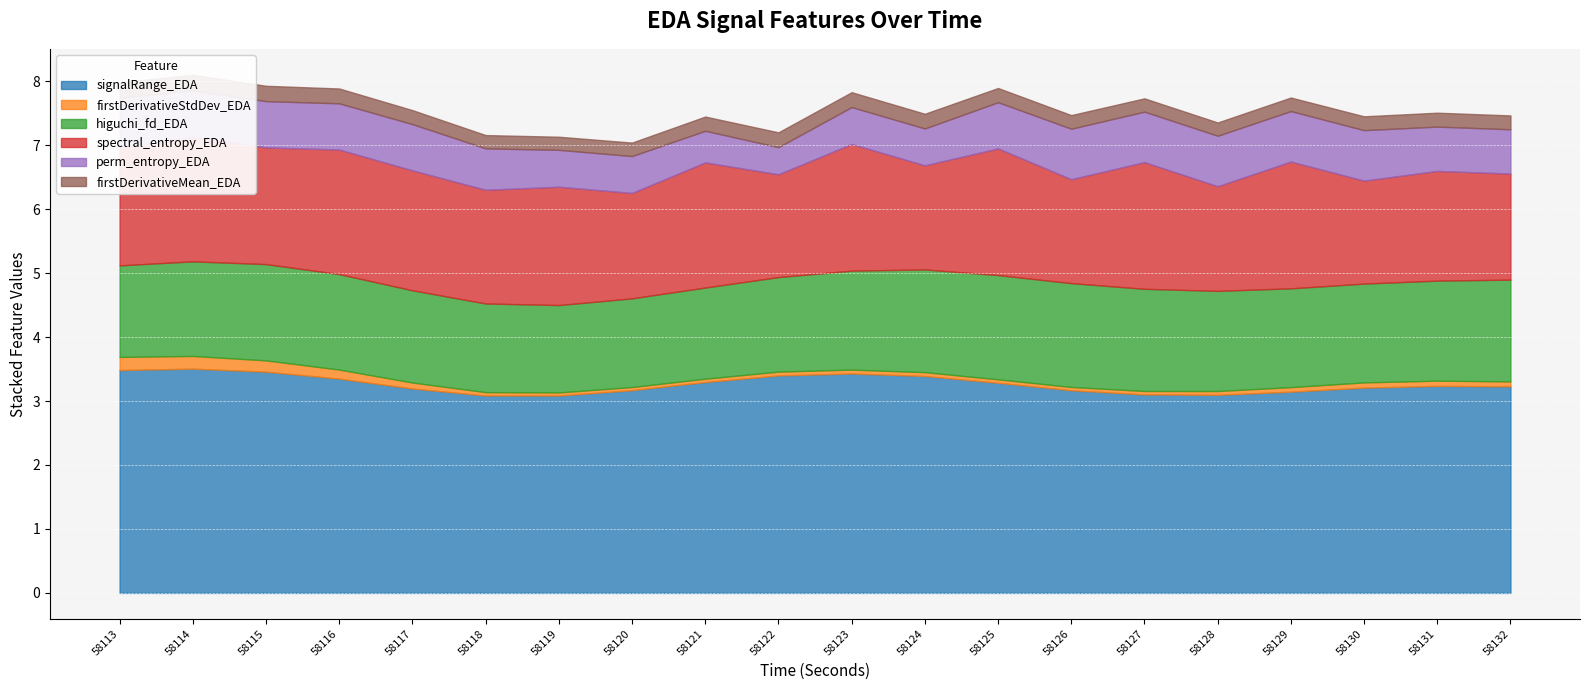

At which category does firstDerivativeStdDev_EDA reach its first local valley?

58119